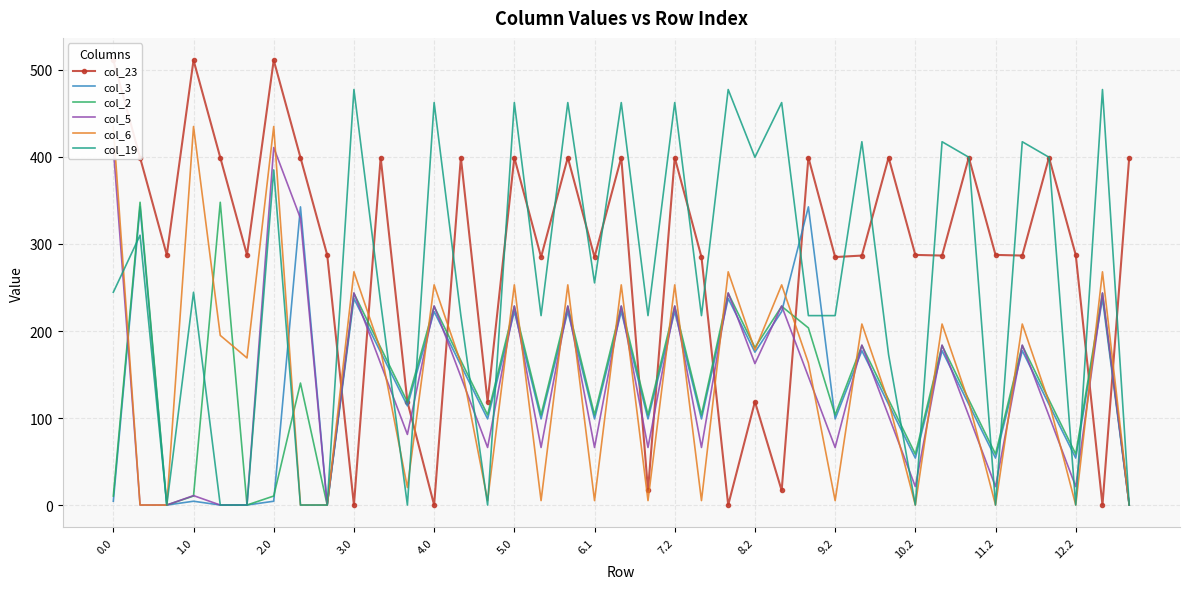

Is the value of col_19 at 0.0 greater than the value of col_2 at 11.2?

Yes